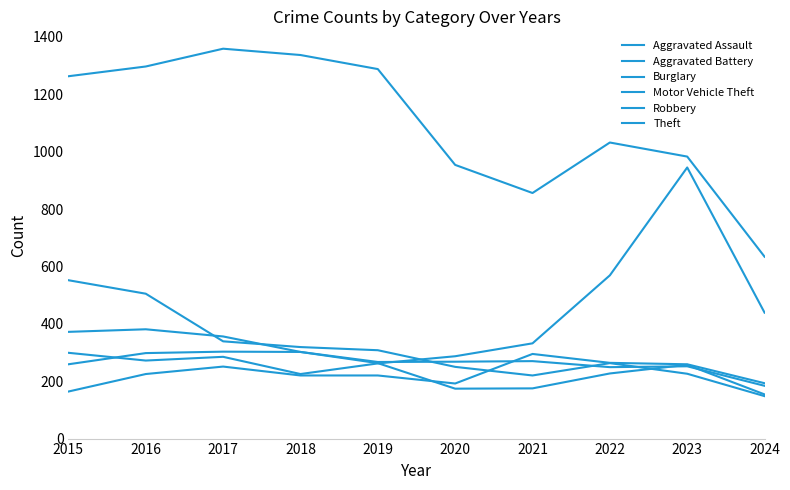

Where do Robbery and Aggravated Assault first cross each other?

2019 and 2020